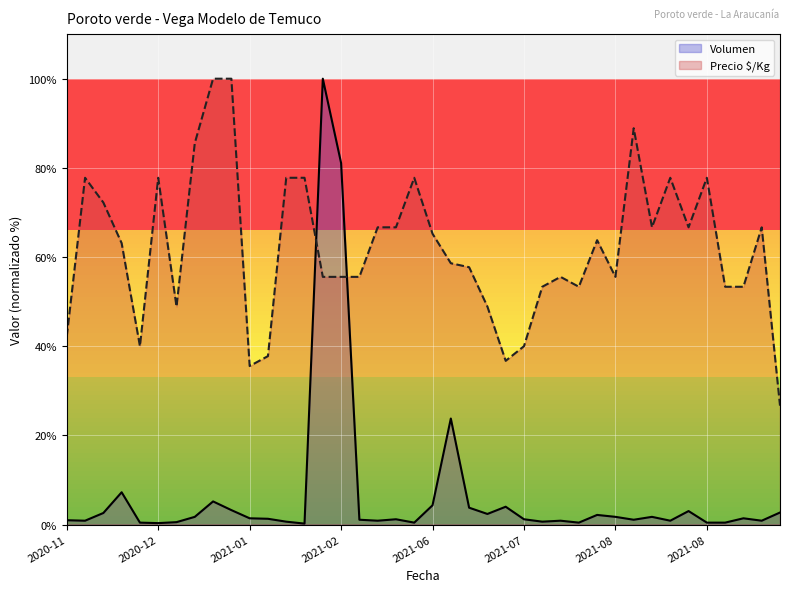

Which series changed the most between 2020-12-30 and 2021-01-12?

Precio $/Kg